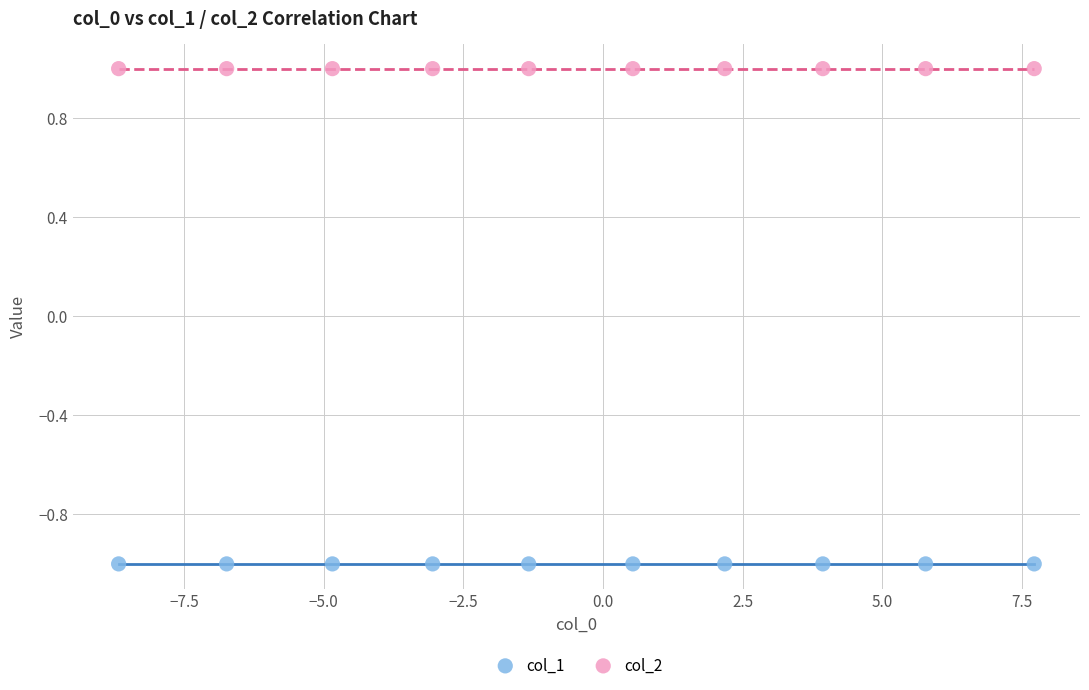

Which series contains the lowest Y value?

col_1